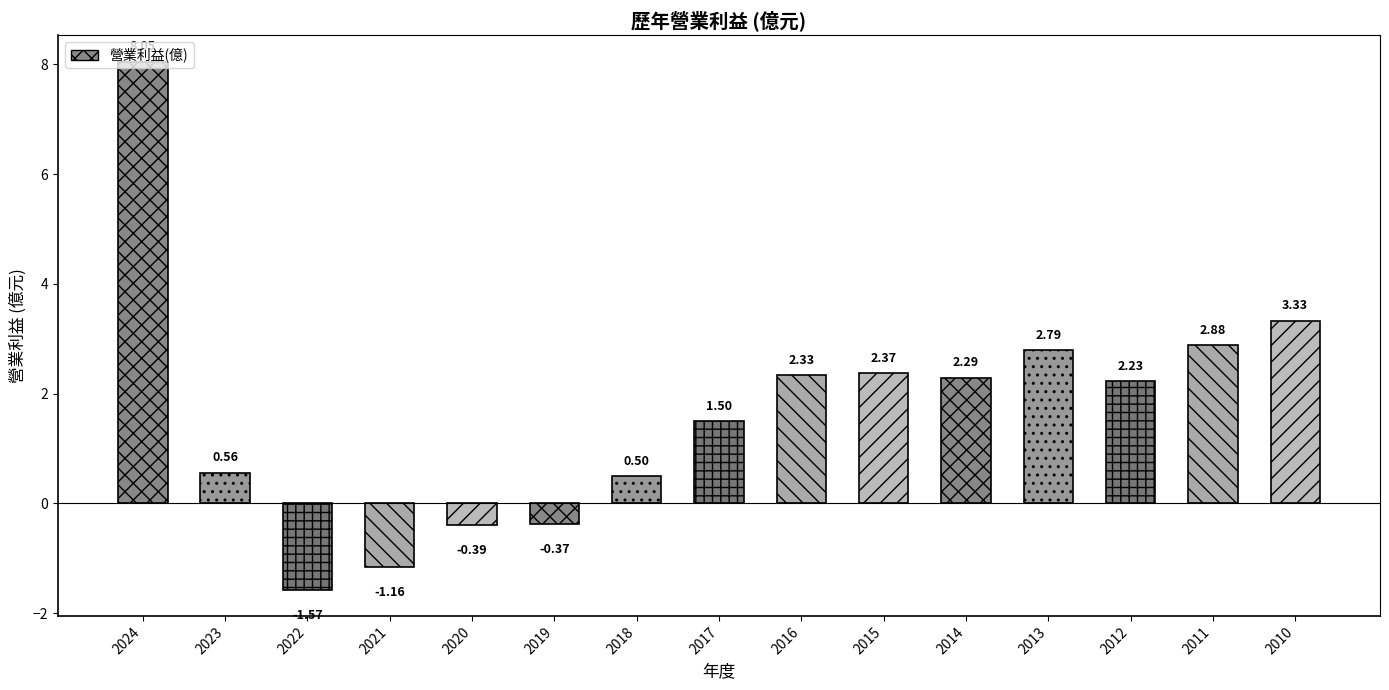

What is the change in value from 2023 to 2011?

+2.3